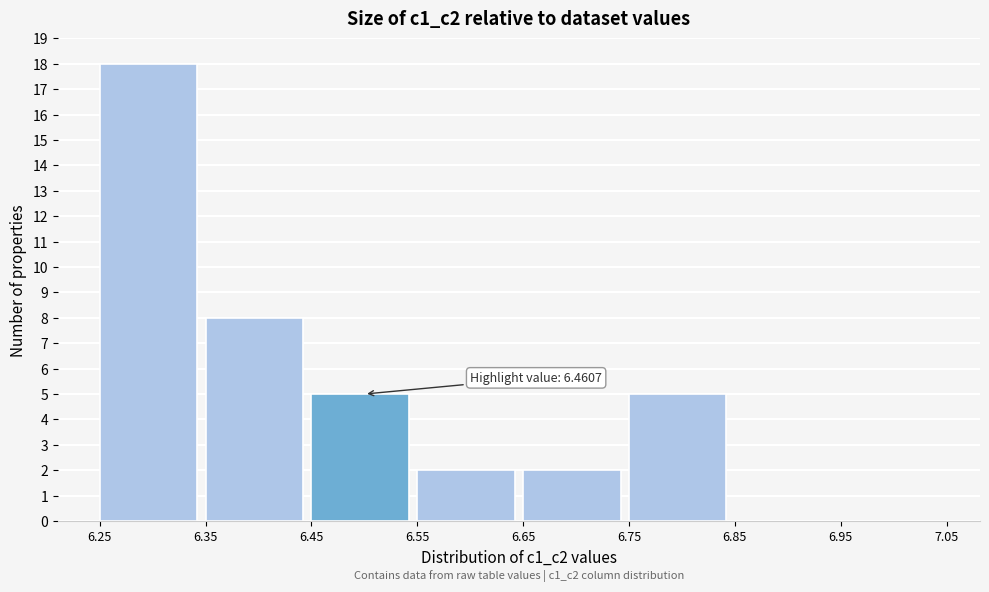

Which range on the x-axis has the tallest bar?

6.25 to 6.35